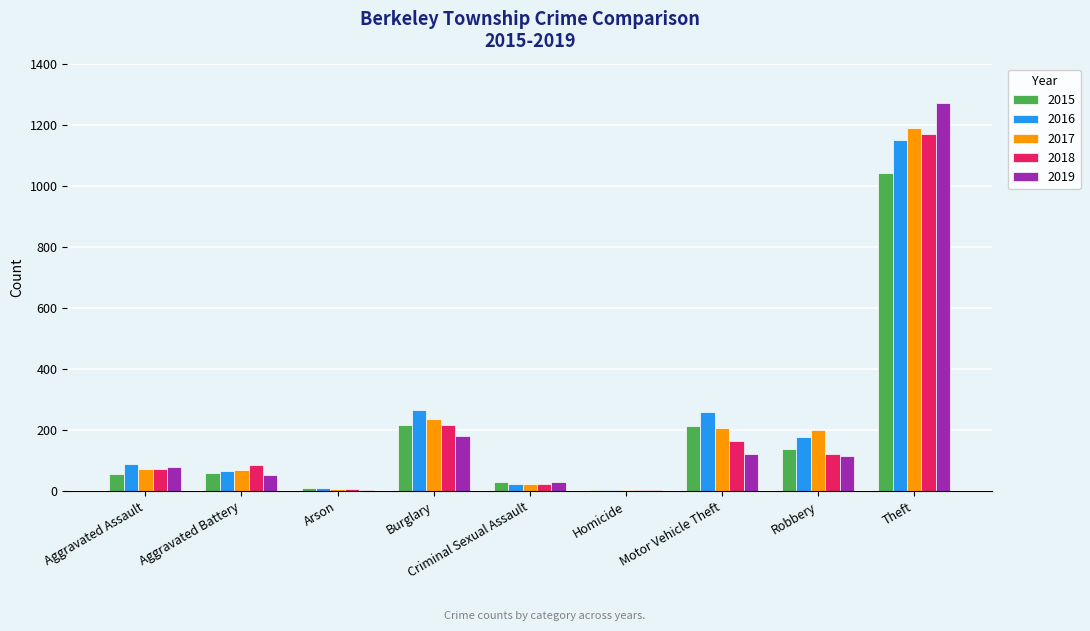

At which label is 2018 closest to 587?

Burglary